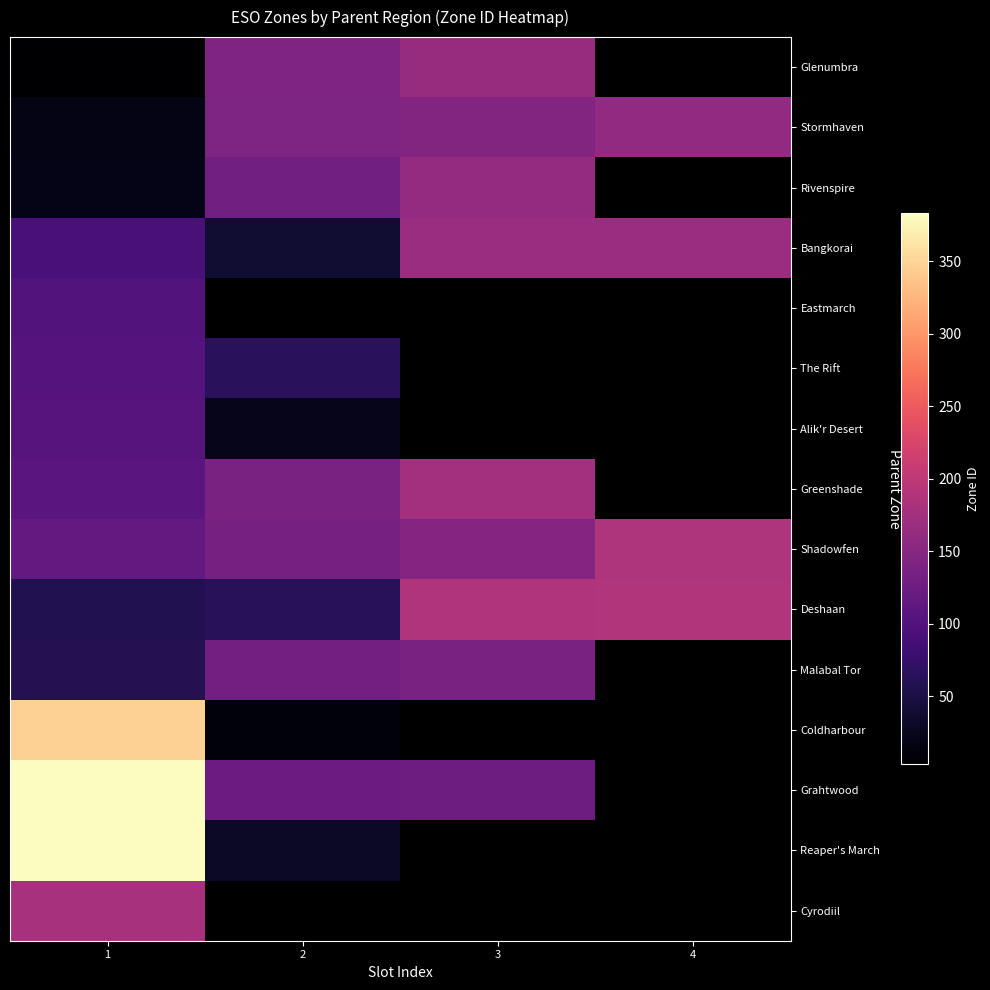

At which label is The Rift closest to 83?

2